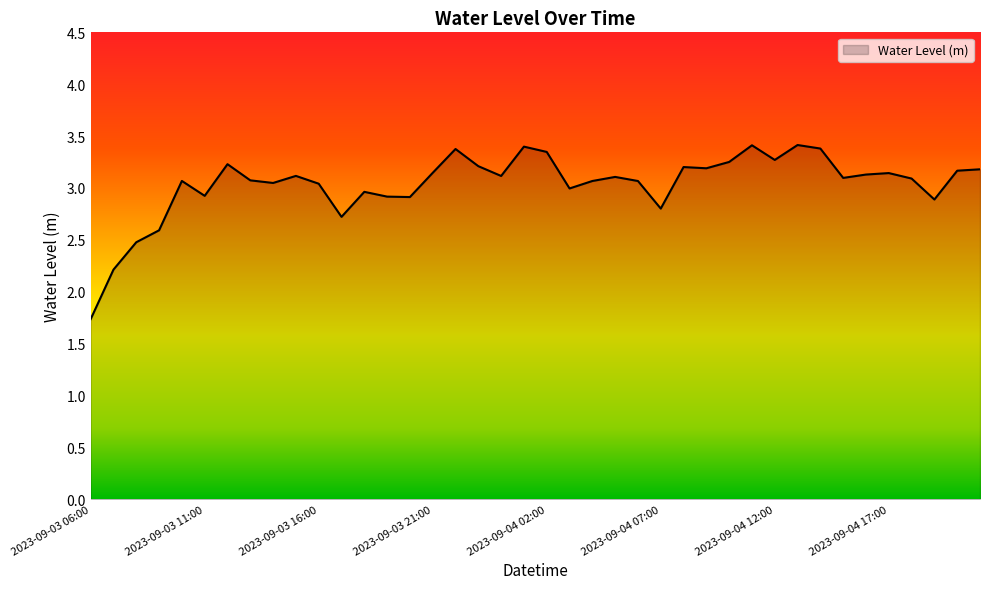

What is the difference between the maximum and minimum values?

1.7